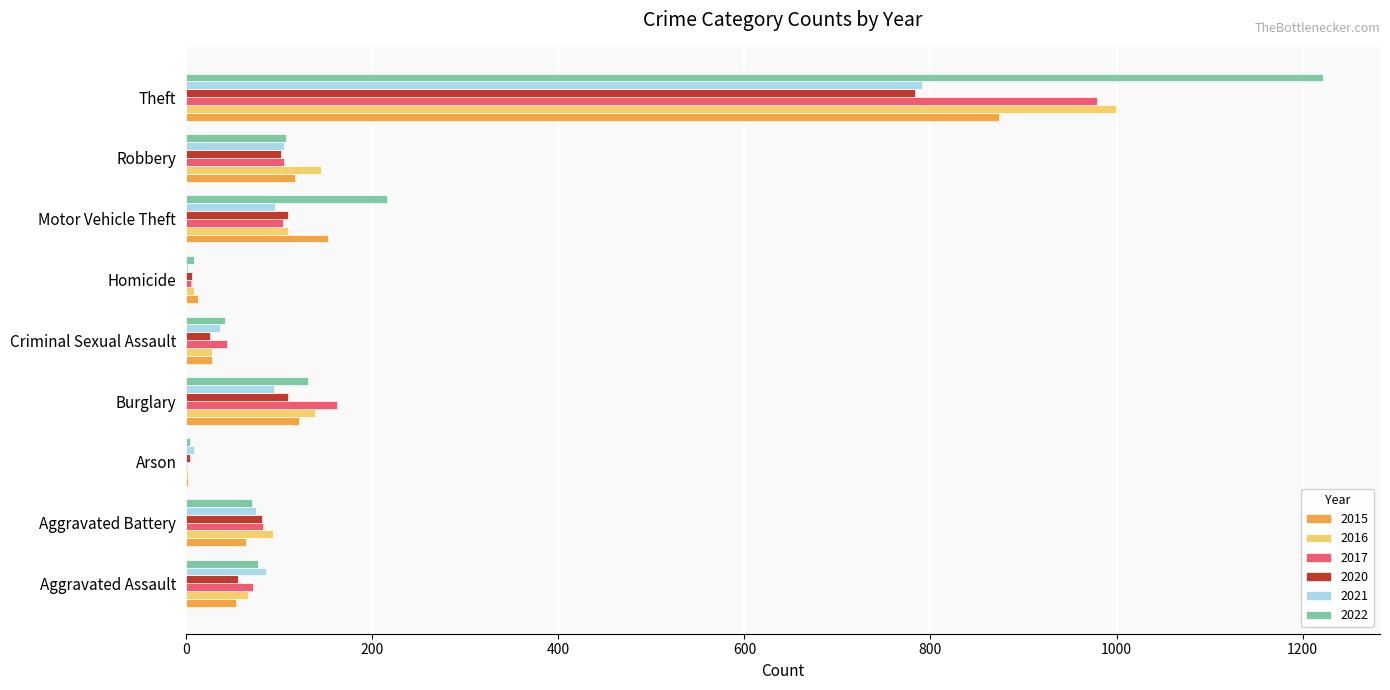

What is the greatest value displayed?

1222